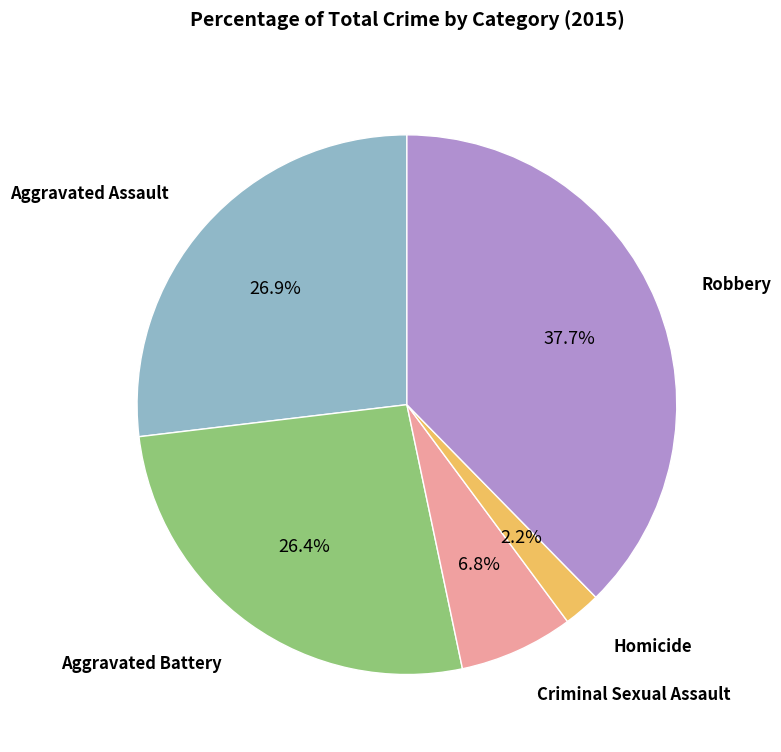

How many slices are in this pie chart?

5